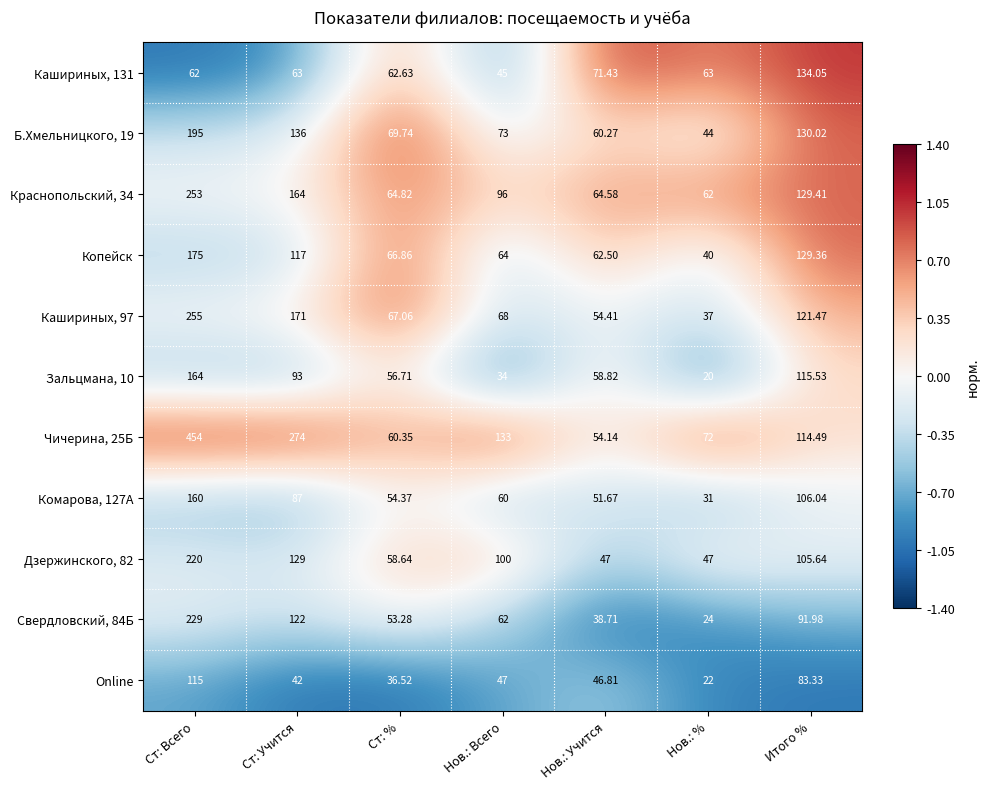

Rank the categories by Копейск value from lowest to highest.

Нов.: %, Нов.: Учится, Нов.: Всего, Ст: %, Ст: Учится, Итого %, Ст: Всего